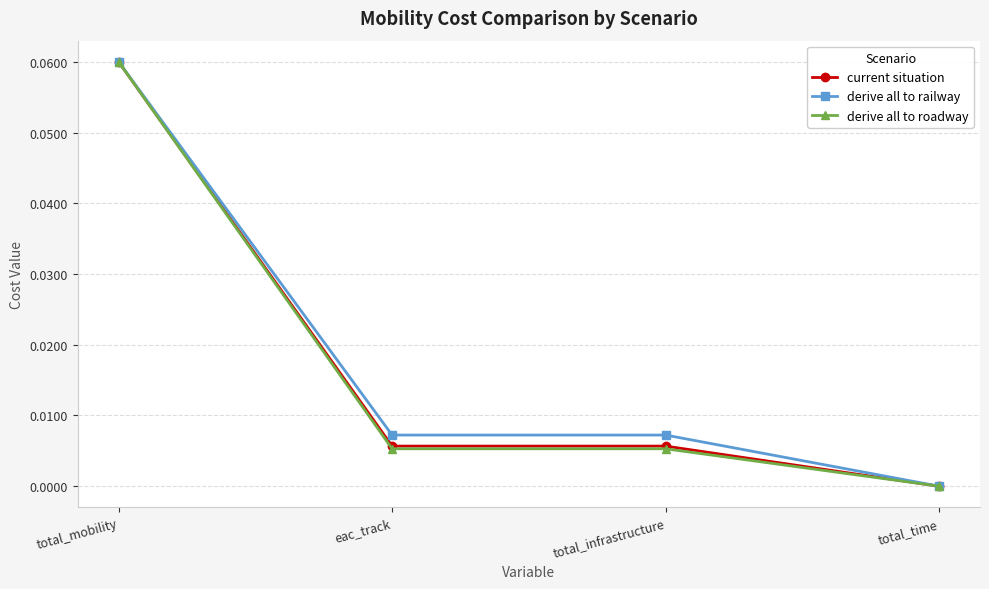

Which series has the largest total across all categories?

derive all to railway